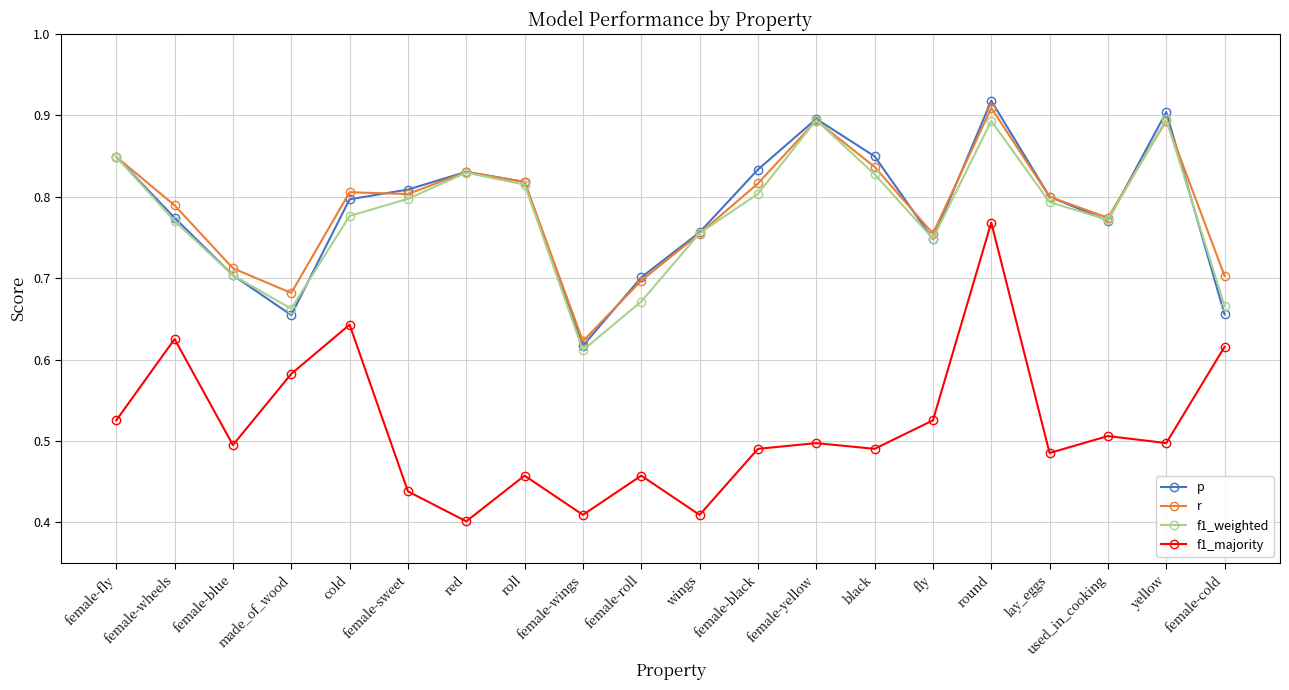

Is it true that p equals 1.3 at red?

False